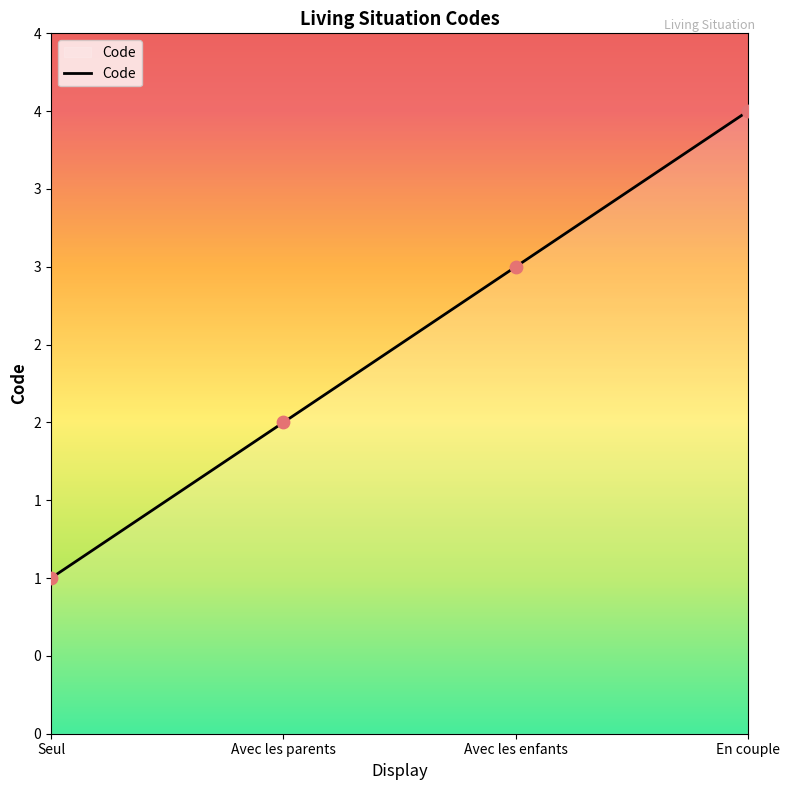

What is the ratio of the value at Avec les enfants to the value at Seul?

3.0